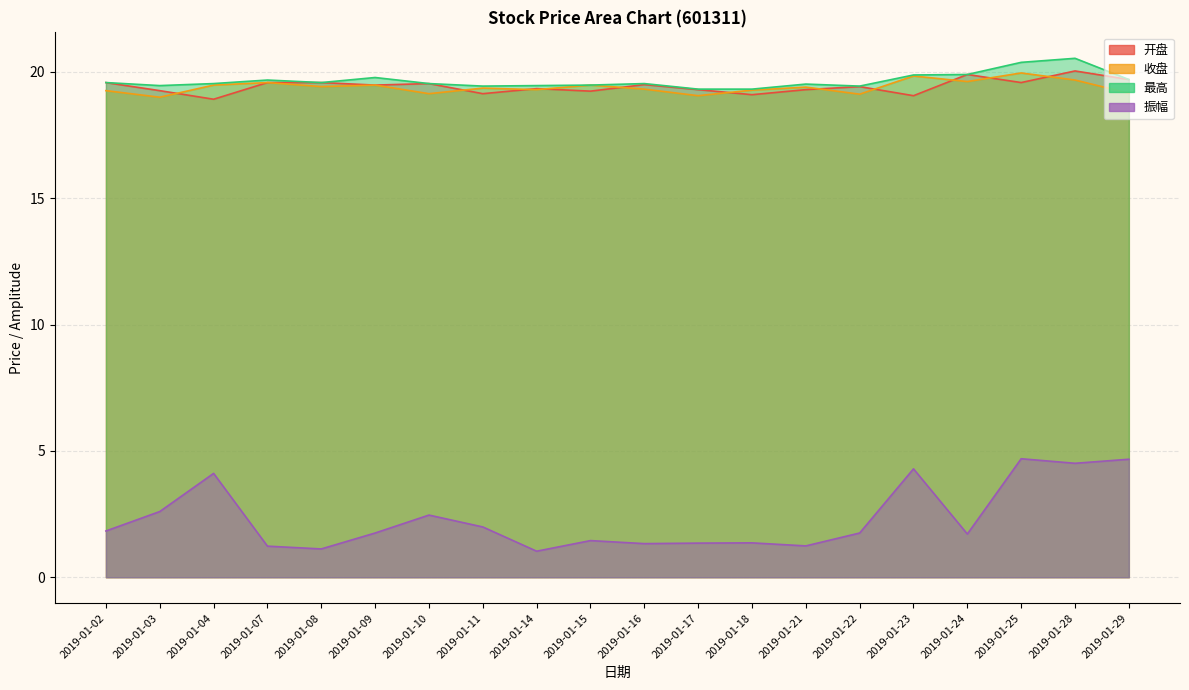

Rank the categories by 振幅 value from lowest to highest.

2019-01-14, 2019-01-08, 2019-01-07, 2019-01-21, 2019-01-16, 2019-01-17, 2019-01-18, 2019-01-15, 2019-01-24, 2019-01-09, 2019-01-22, 2019-01-02, 2019-01-11, 2019-01-10, 2019-01-03, 2019-01-04, 2019-01-23, 2019-01-28, 2019-01-29, 2019-01-25